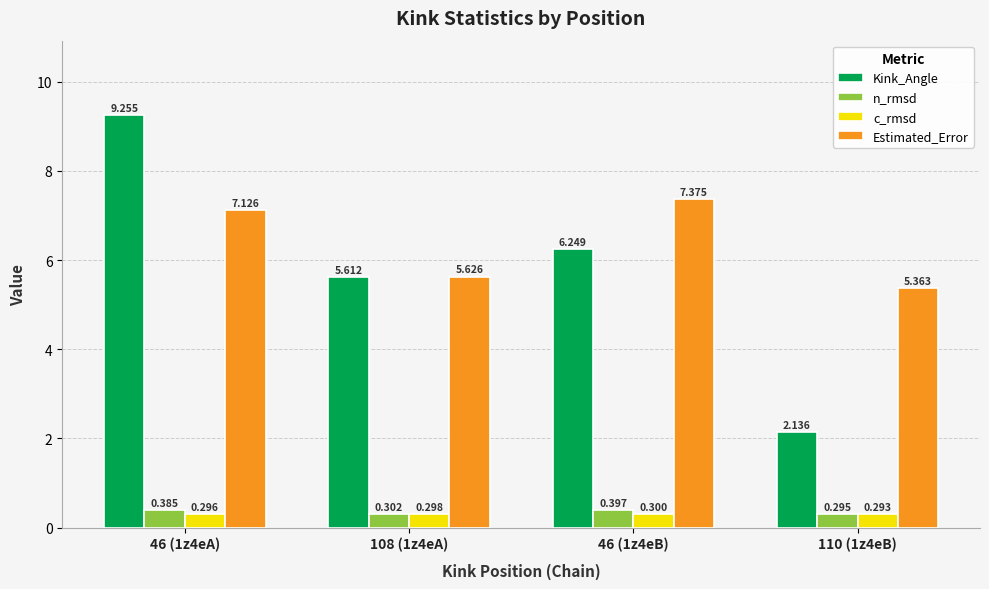

Where is c_rmsd nearest to the value 0?

110 (1z4eB)